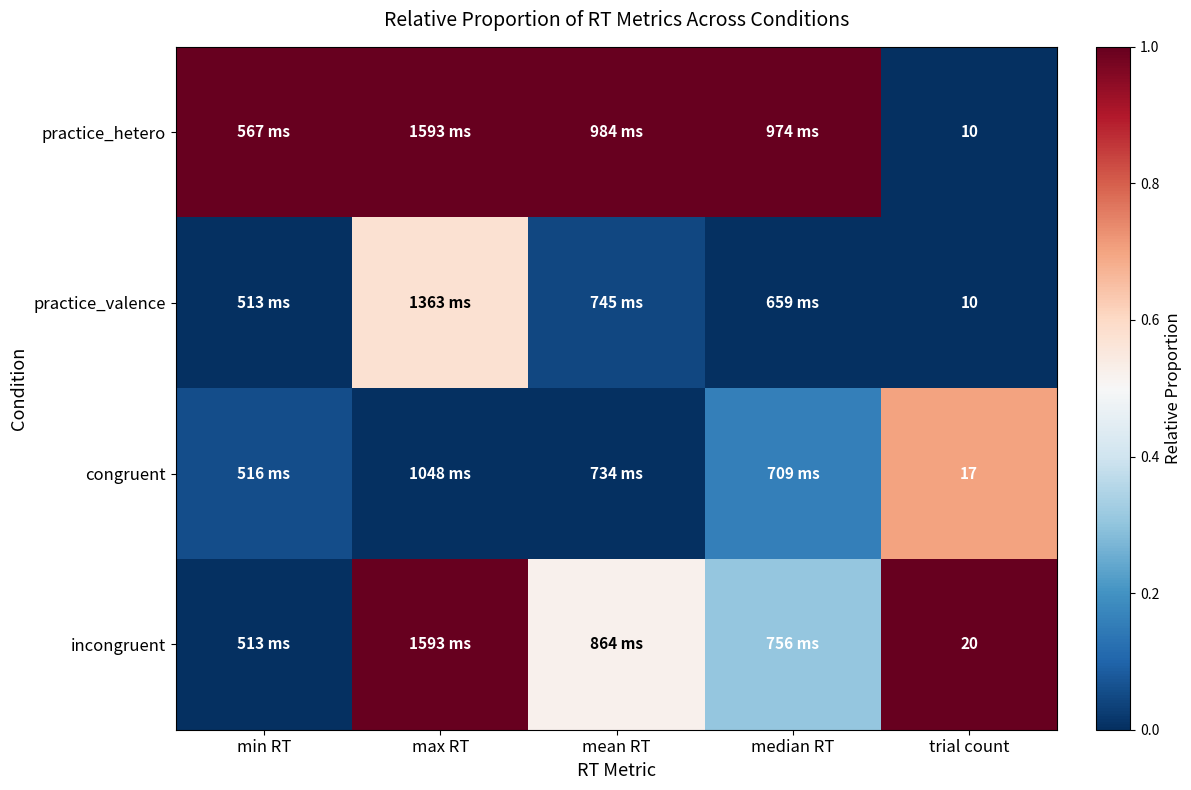

How many distinct data groups are displayed?

4